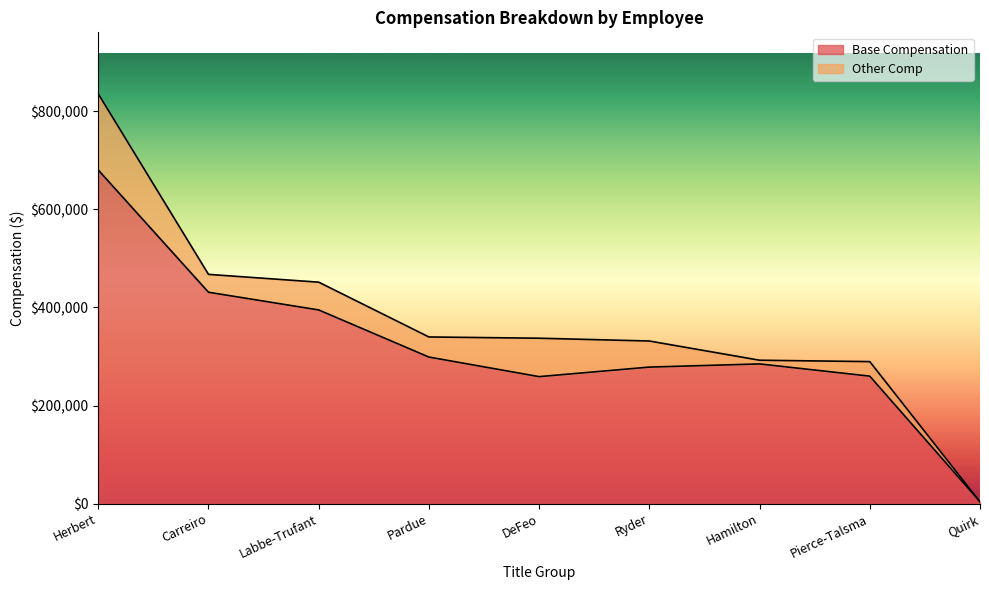

What is the maximum value shown in the chart?

680413